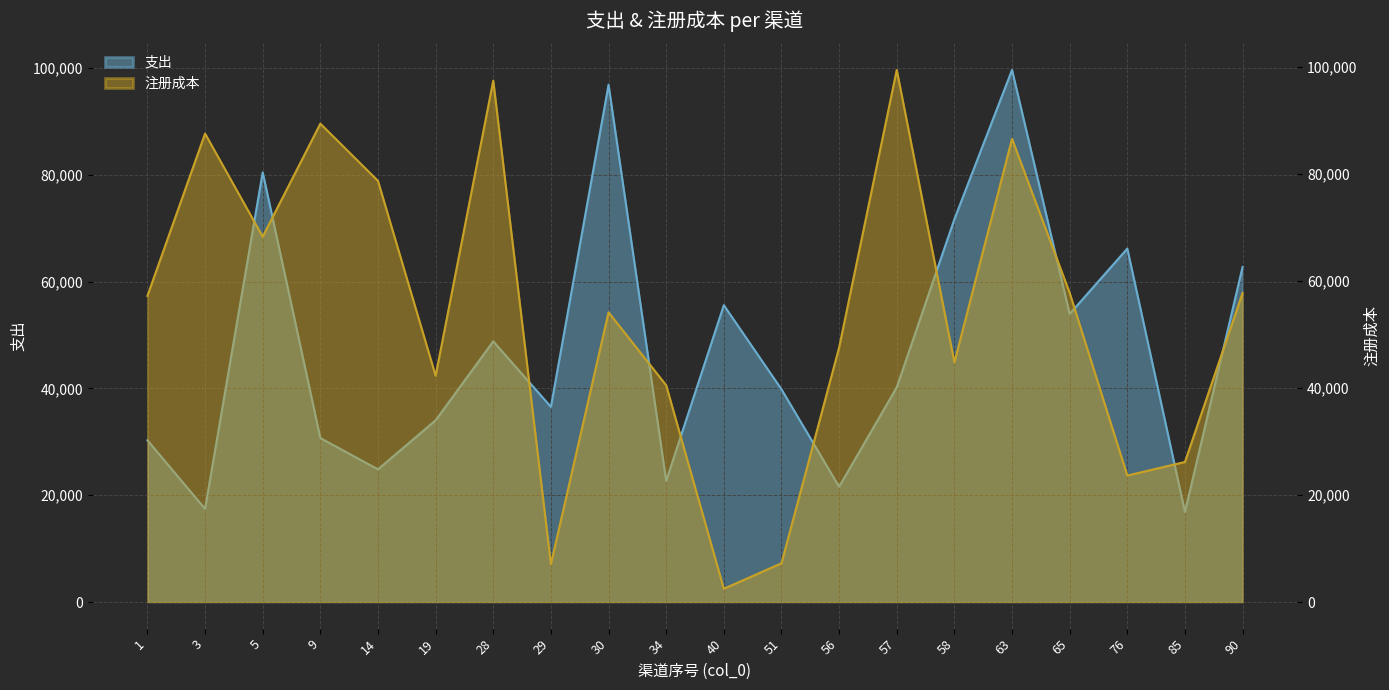

How many categories are shown in the chart?

20